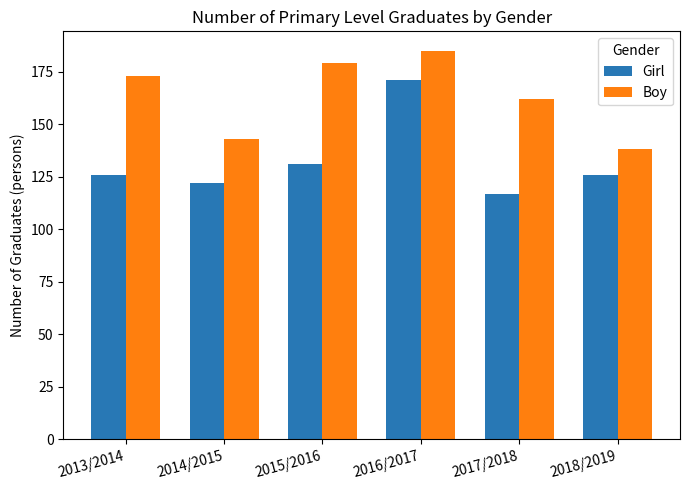

Is the value of Boy at 2015/2016 greater than the value of Girl at 2018/2019?

Yes